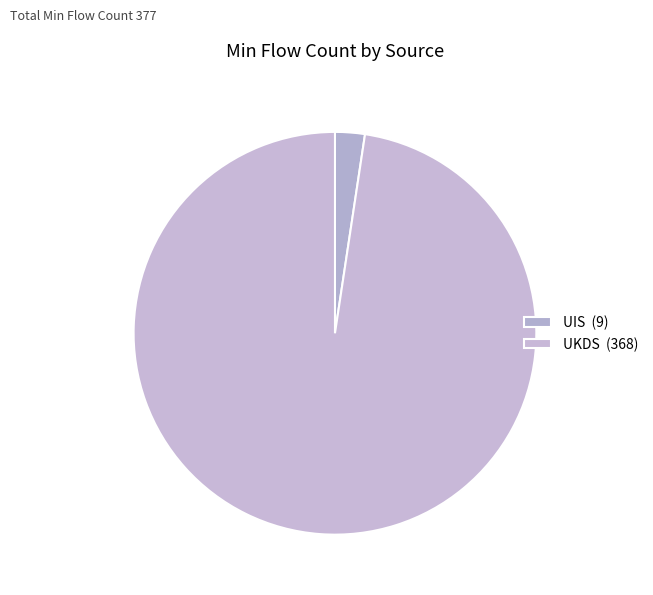

Which slice represents more than half of the pie?

UKDS